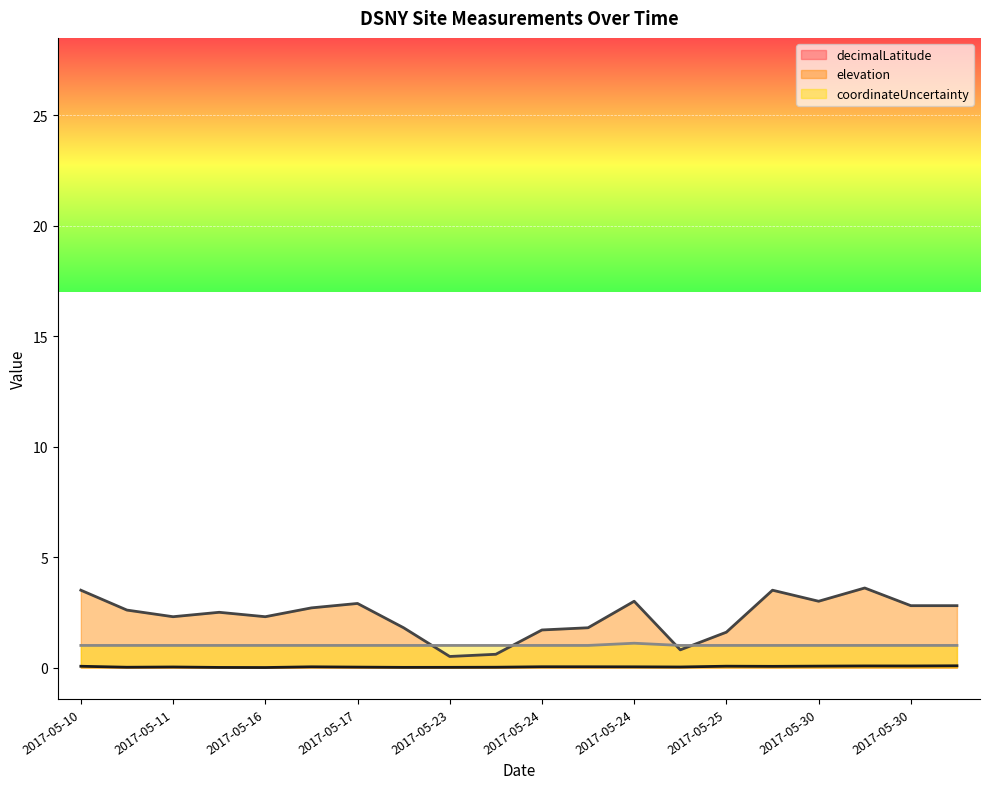

Which series has the widest spread of values?

elevation